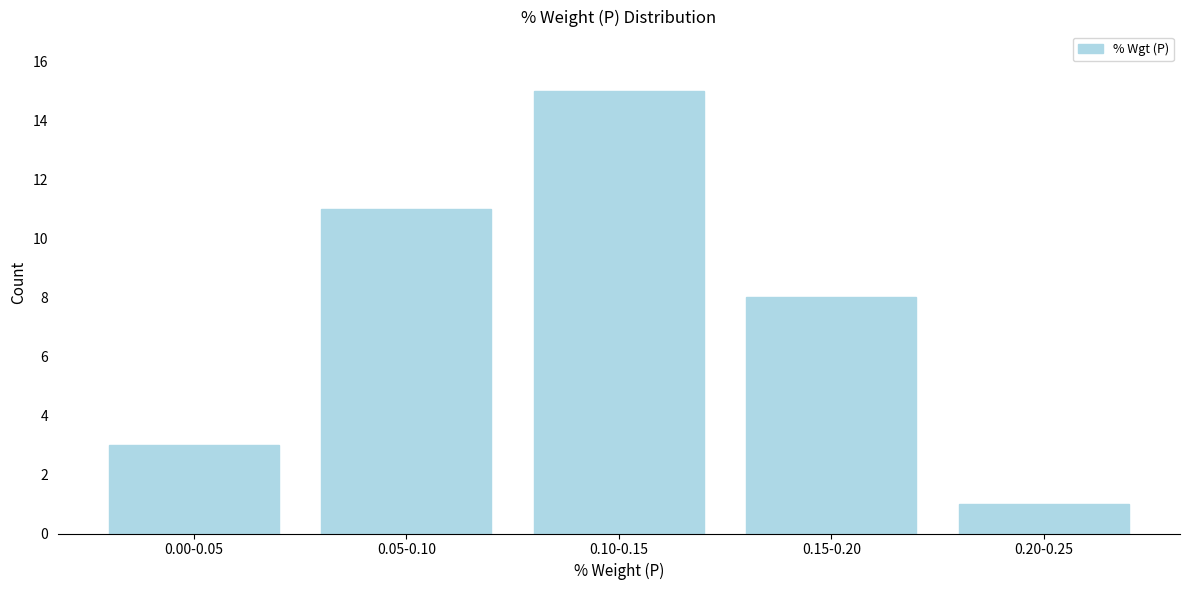

Reading left to right, extract all data points from this chart.

0.00-0.05=3	0.05-0.10=11	0.10-0.15=15	0.15-0.20=8	0.20-0.25=1